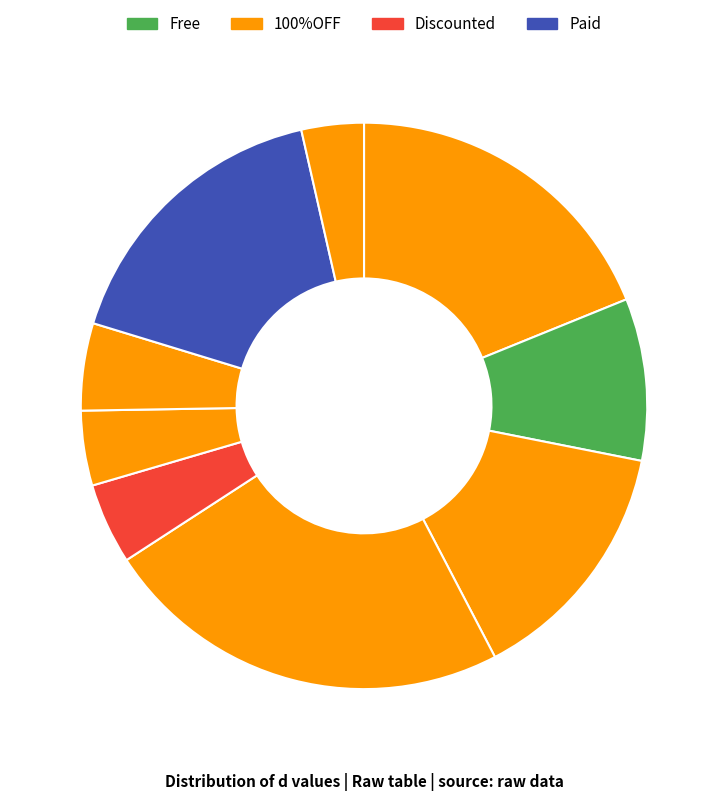

How many slices are in this pie chart?

9